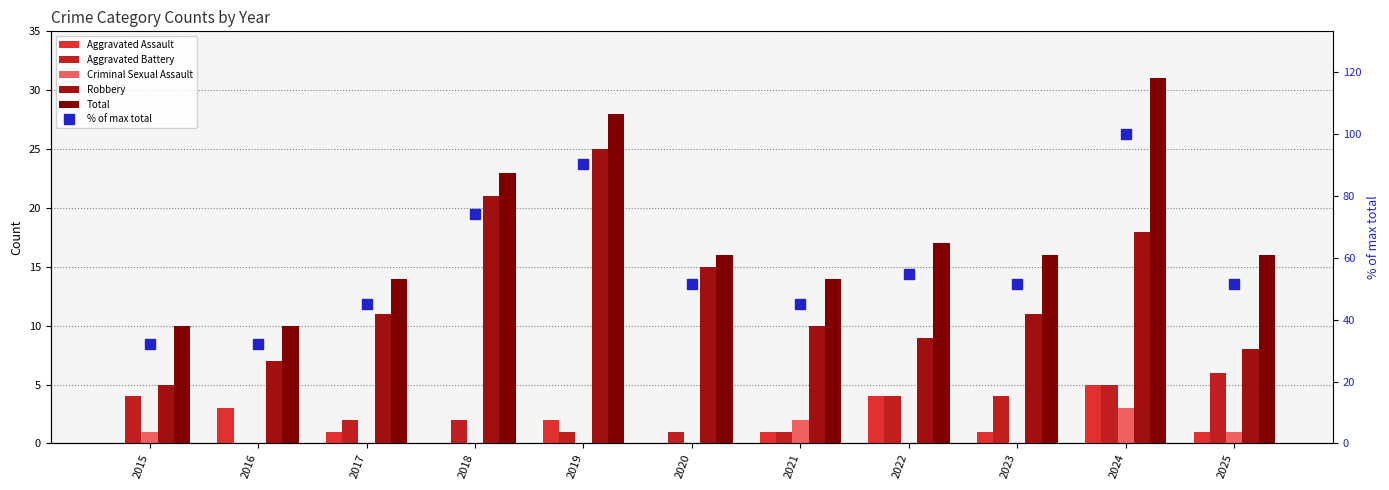

Which category has the lowest value across all series?

2015